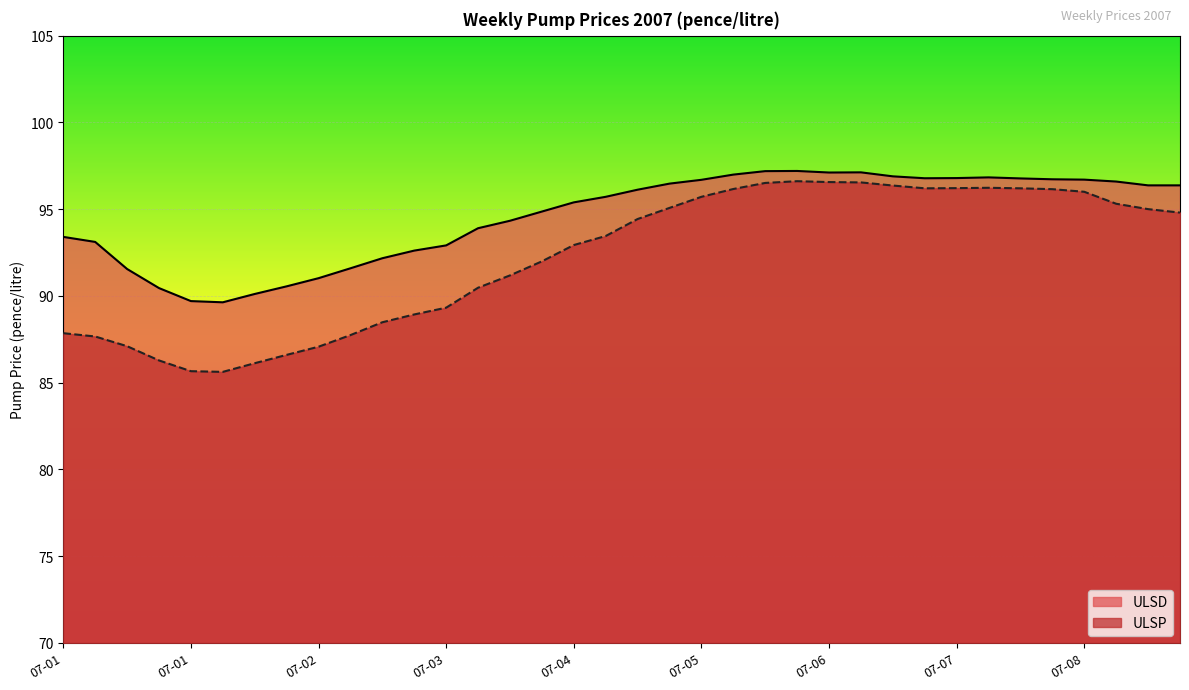

Which label corresponds to the largest value in the chart?

2007-06-11